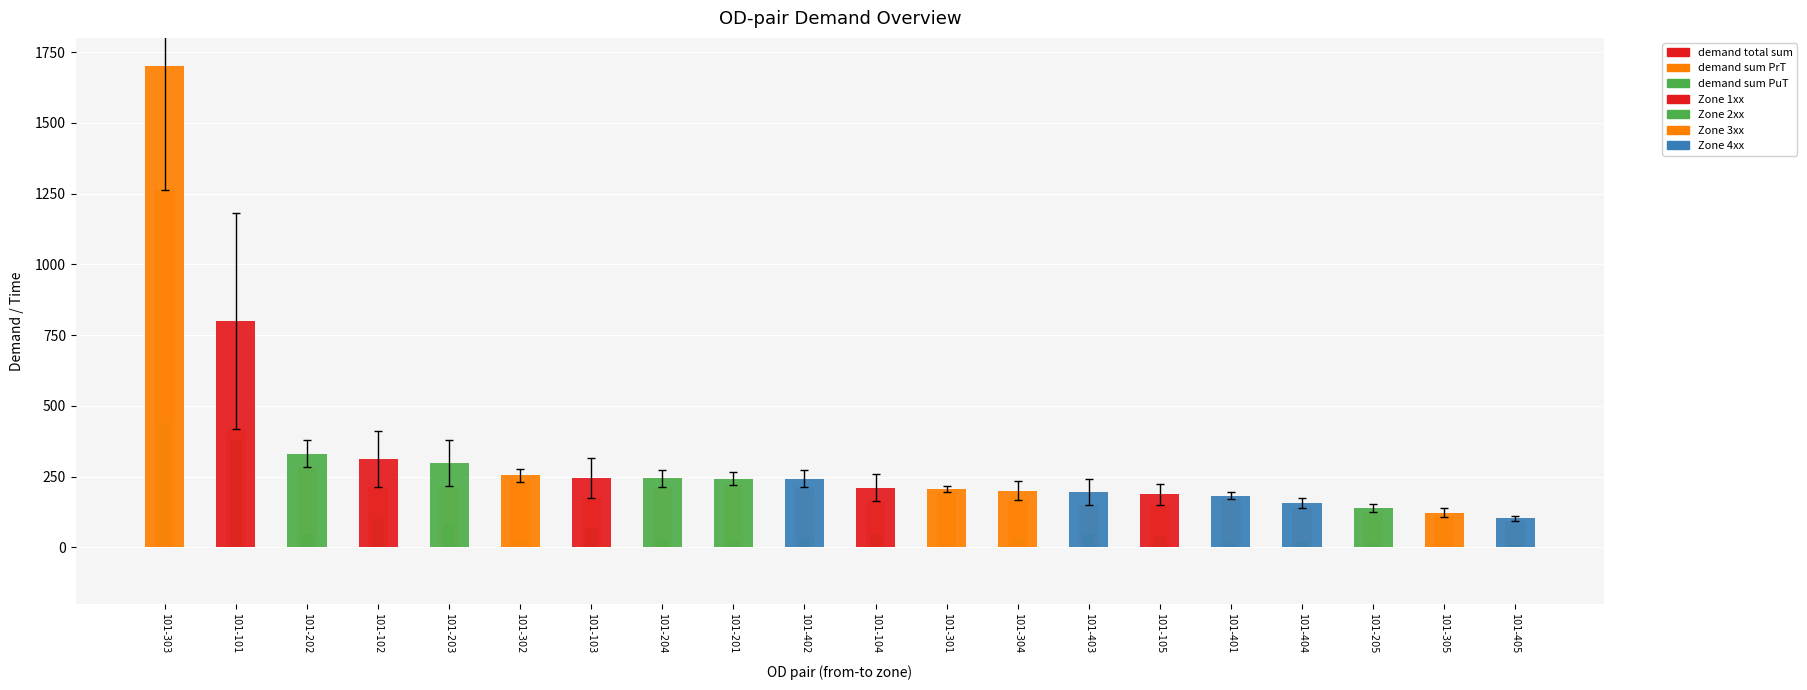

What is the sum of the demand sum PuT values at 101-205 and 101-405?

22.2